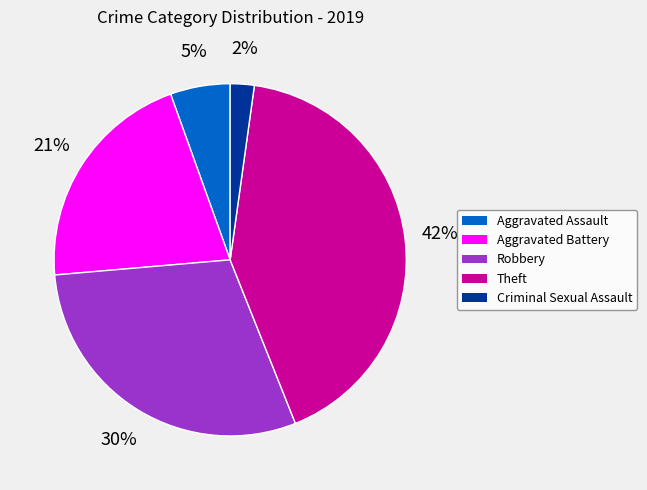

Which has a higher value, Robbery or Aggravated Battery?

Robbery